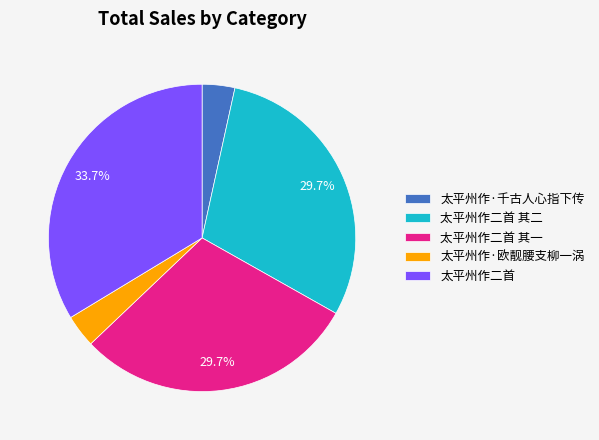

Count the number of slices in the pie.

5